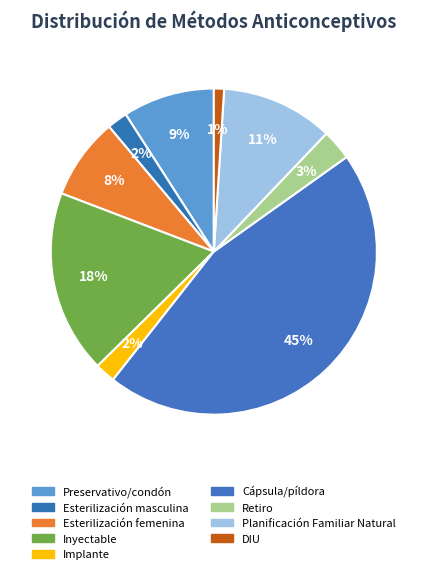

Rank the categories by value from lowest to highest.

Dispositivo Intrauterino (DIU), Esterilización masculina, Implante, Retiro, Esterilización femenina, Preservativo/condón, Planificación Familiar Natural, Inyectable, Cápsula/píldora